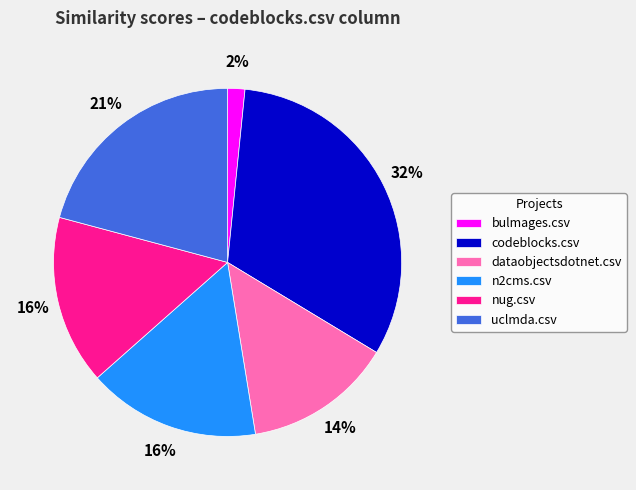

Which category has the smallest portion of the pie?

bulmages.csv